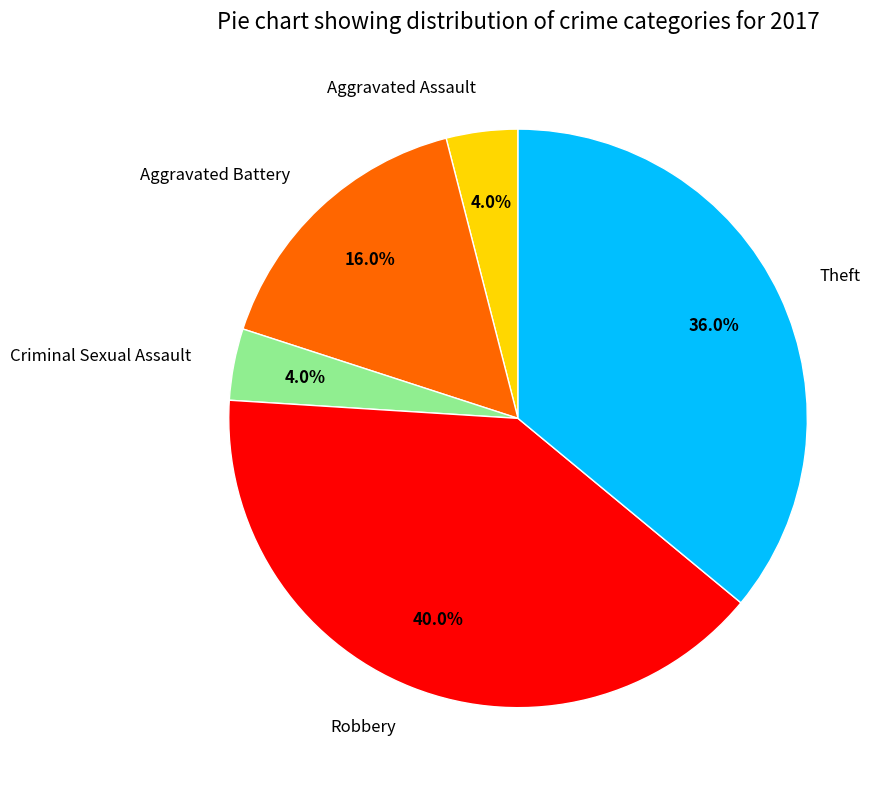

How many slices are in this pie chart?

5